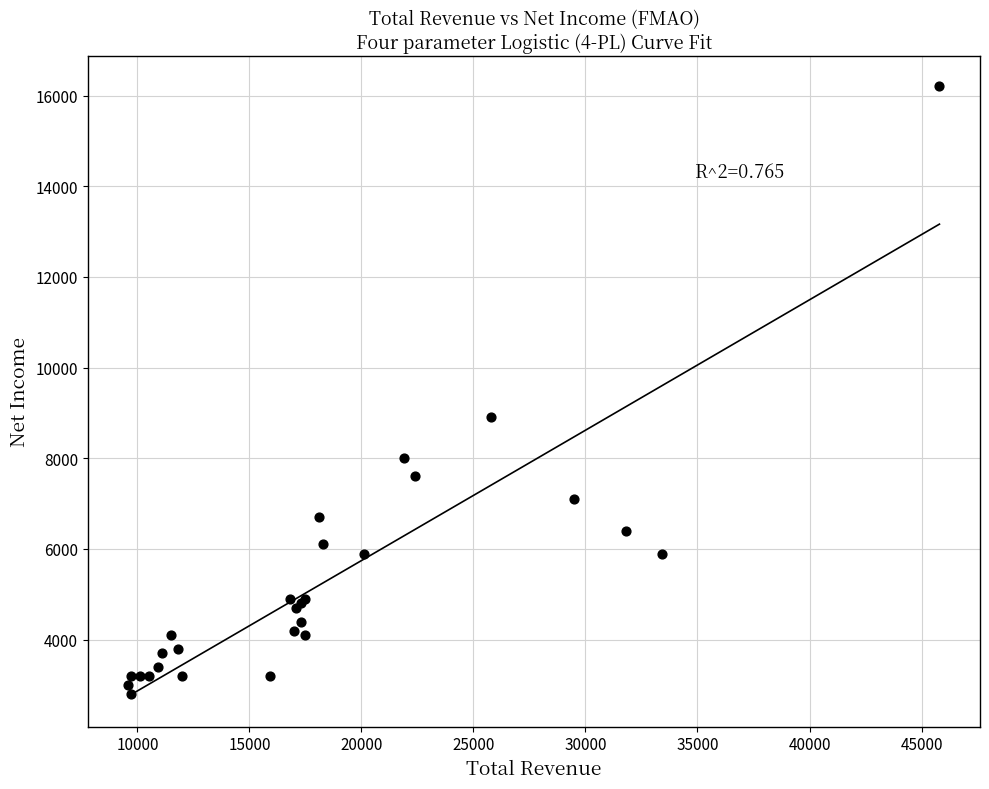

What Y value in the scatter plot is closest to 9500?

8900